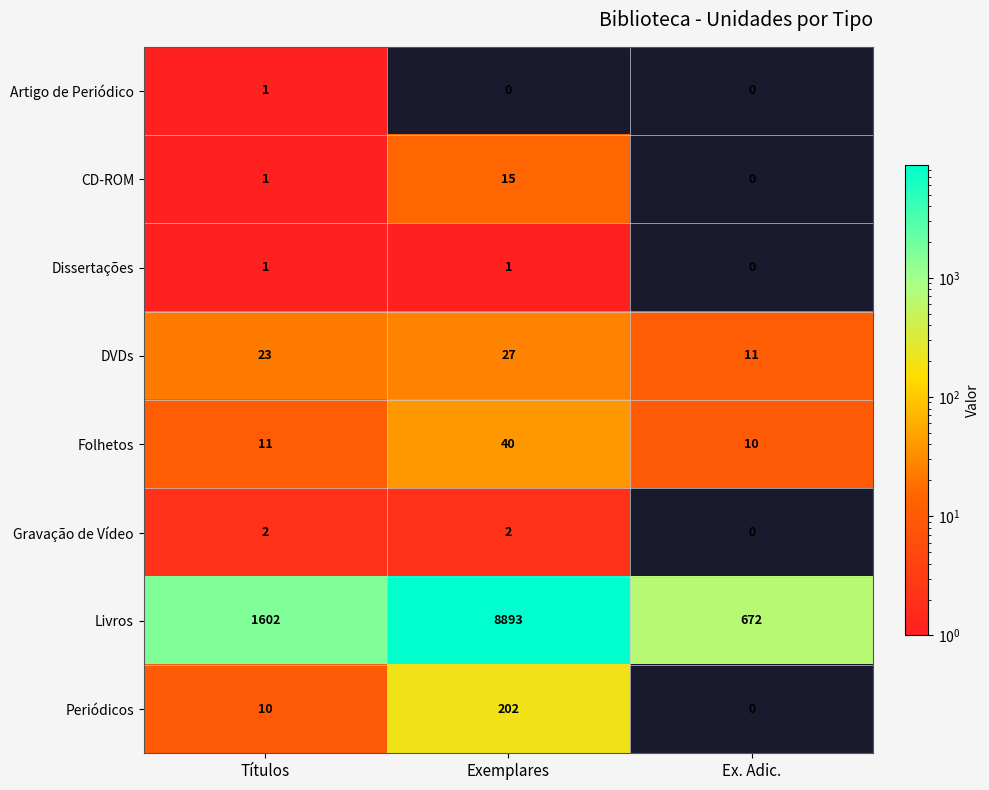

Which label corresponds to the largest value in the chart?

Exemplares